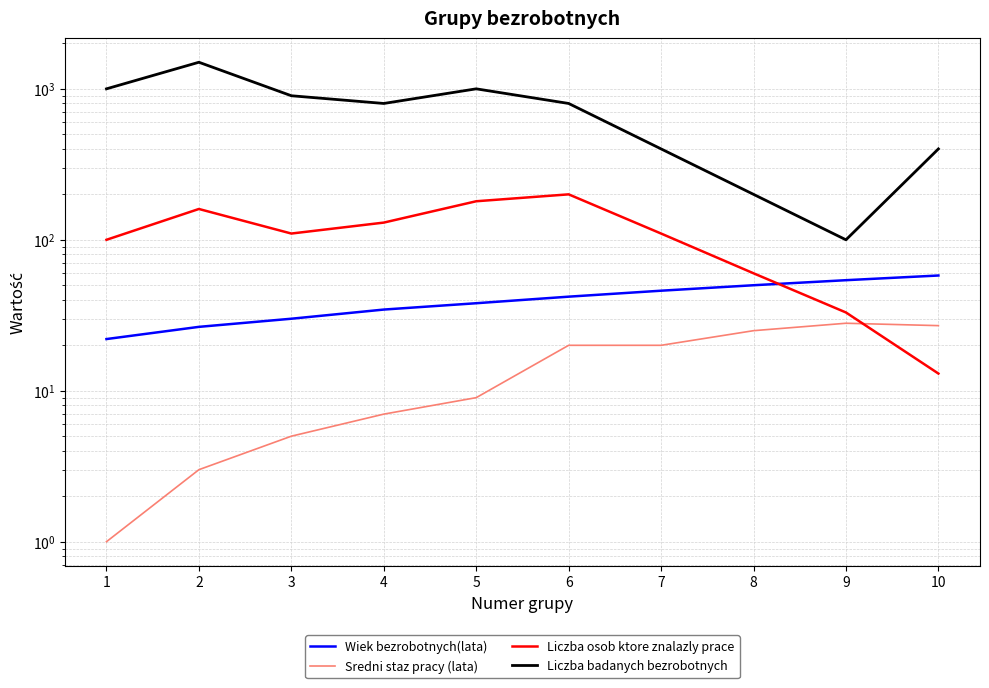

True or false: Liczba badanych bezrobotnych and Wiek bezrobotnych(lata) cross at least once.

False